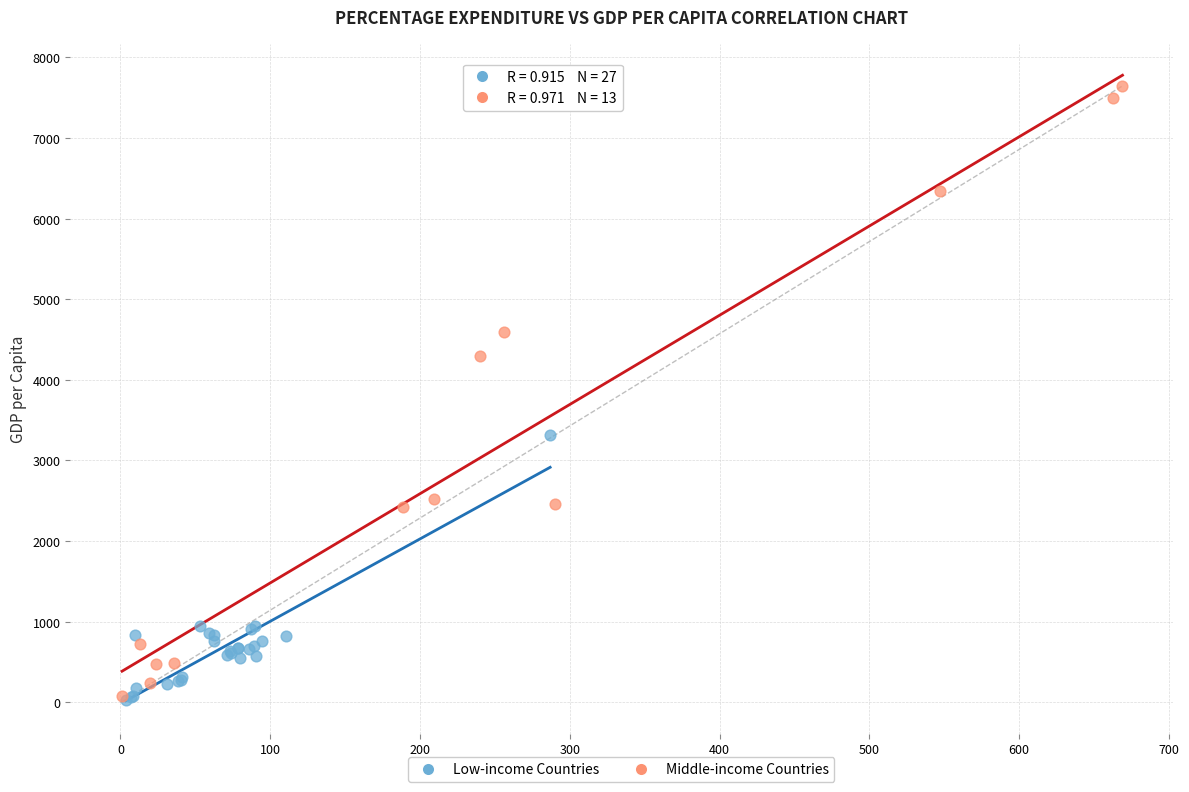

Which series has the largest Y range (max minus min)?

Middle-income Countries